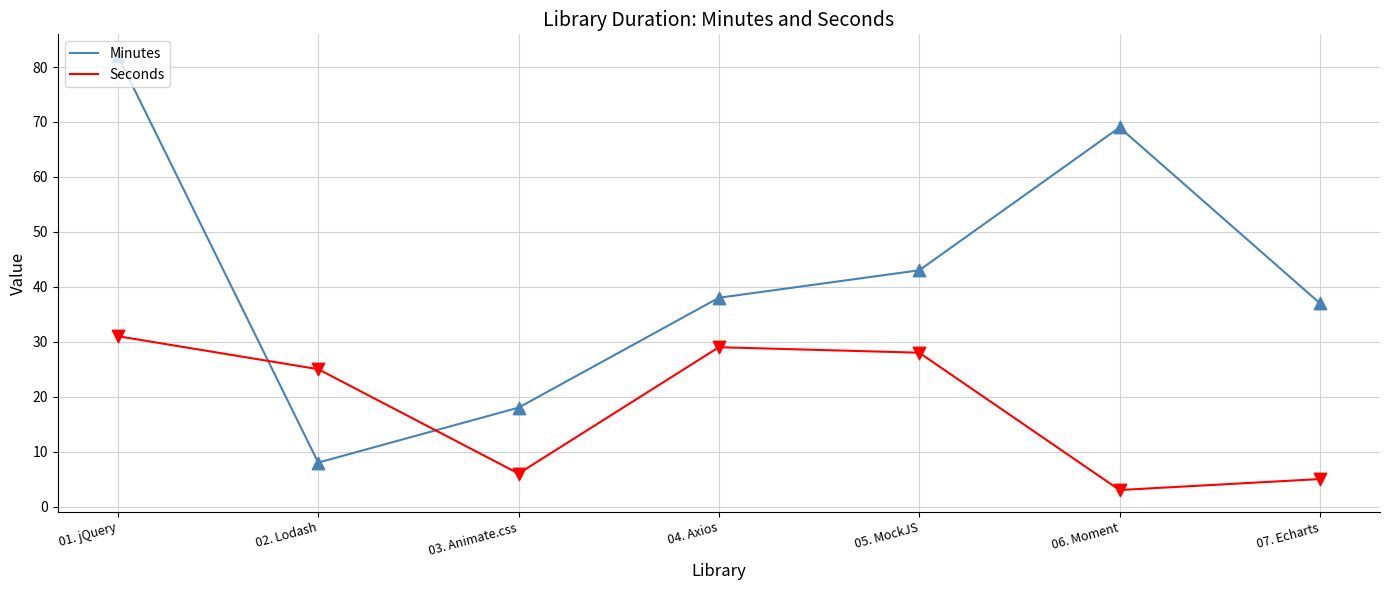

Which series changed the most between 02. Lodash and 03. Animate.css?

Seconds